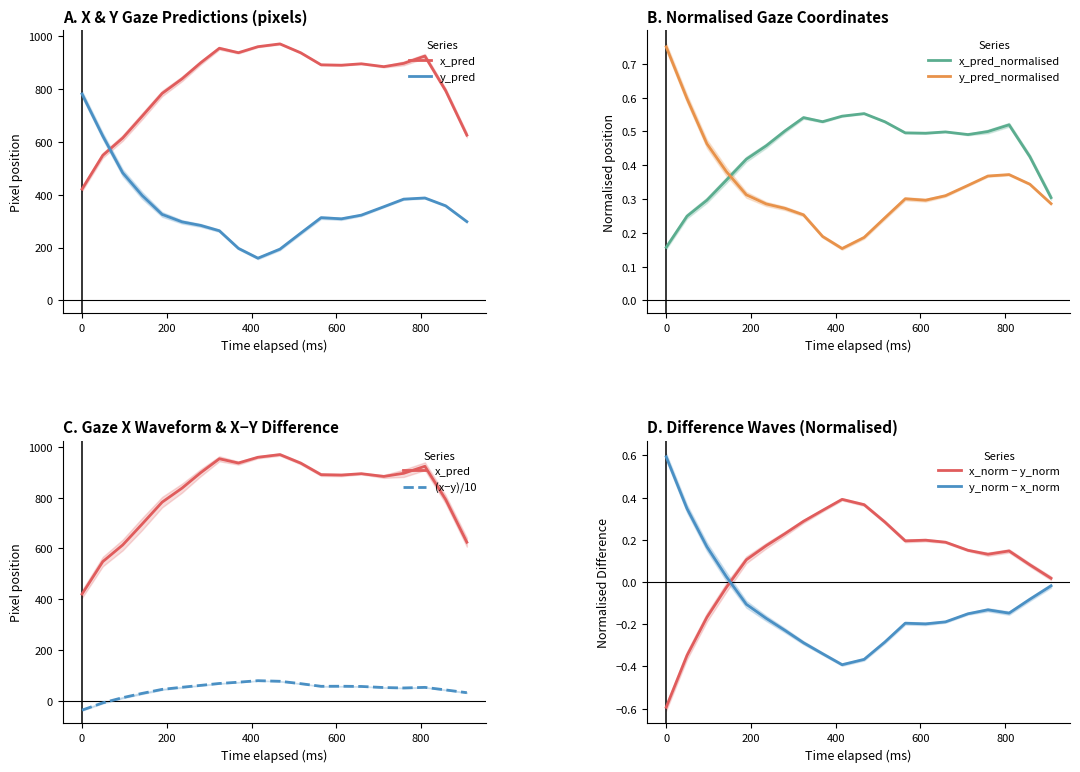

What is the lowest value of the x_norm − y_norm series?

-0.6